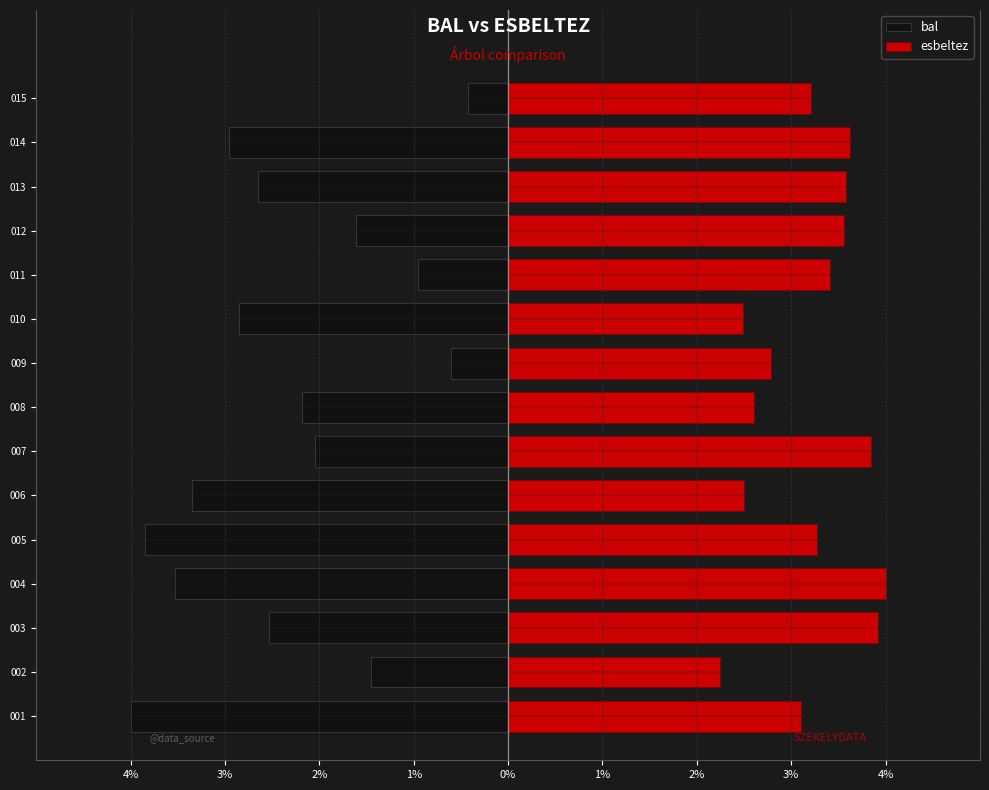

What is the smallest value displayed?

-4.0